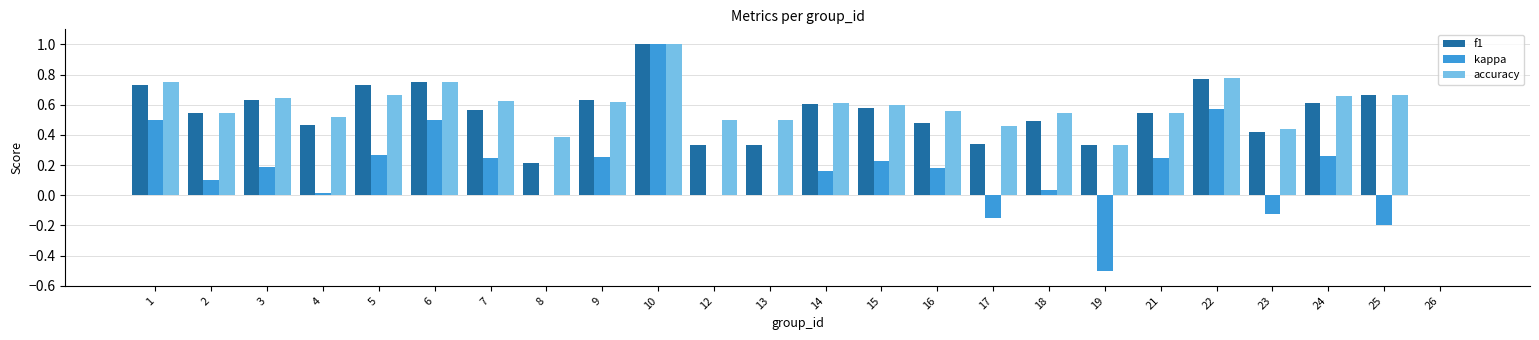

At which category is the sum across all series the highest?

10